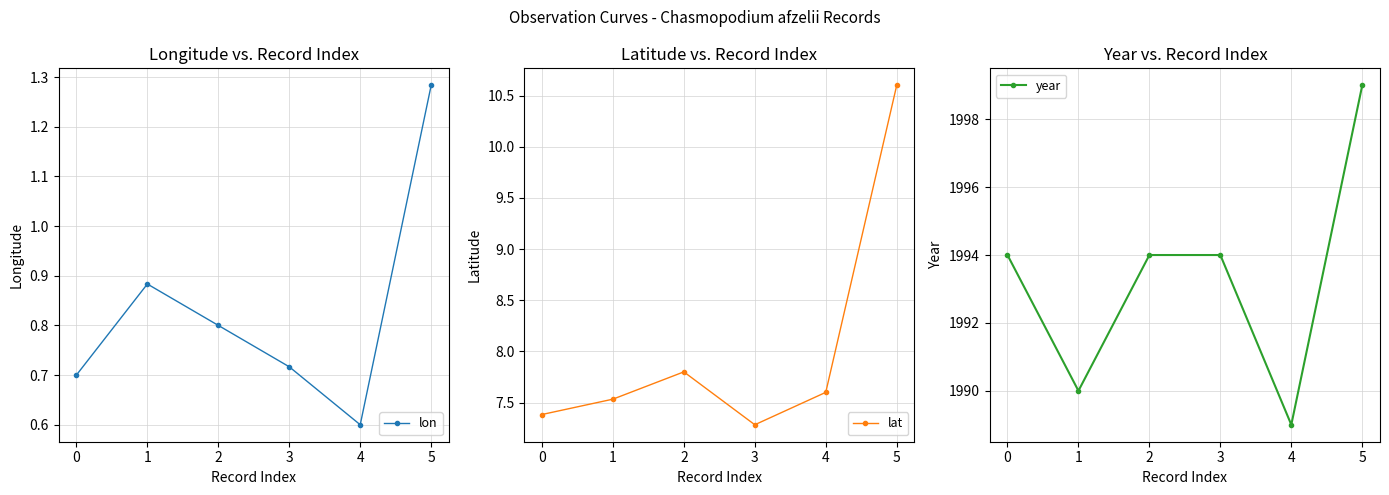

What is the value of the lon point at the 5th from the left?

0.6